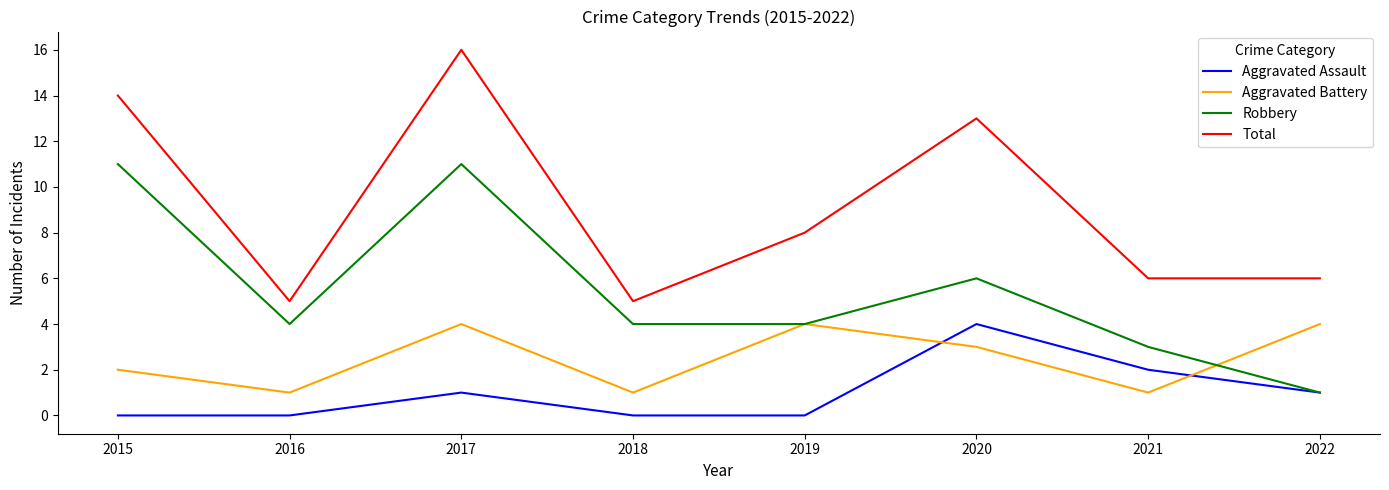

What is the total value across all series at 2019?

16